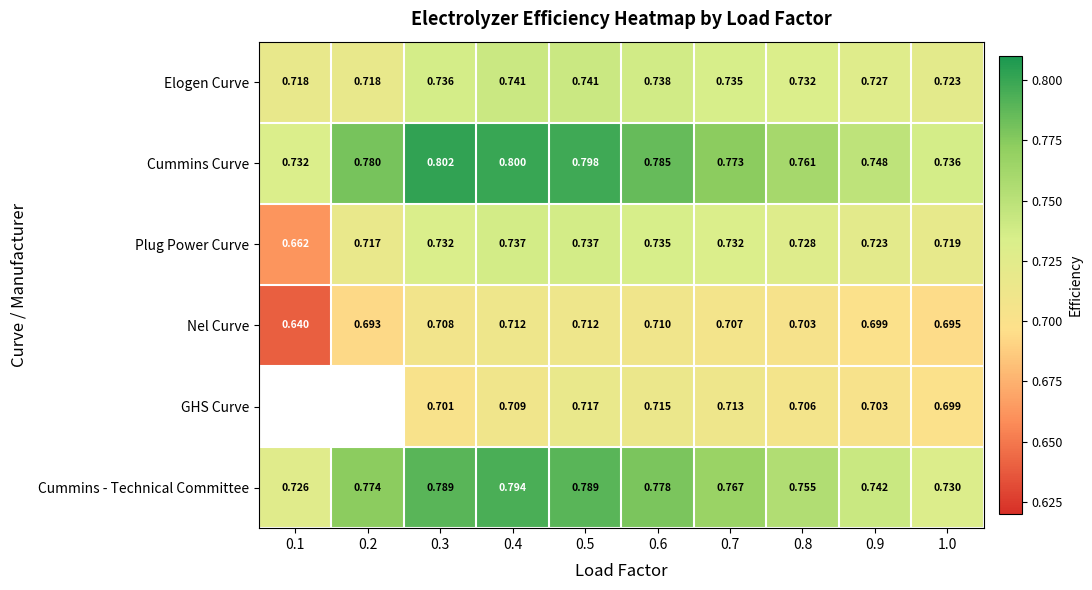

Between 0.3 and 0.6, which series saw the biggest shift?

Cummins Curve